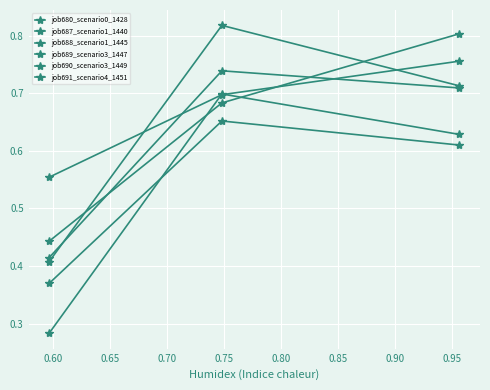

Does the chart have visible grid lines?

Yes